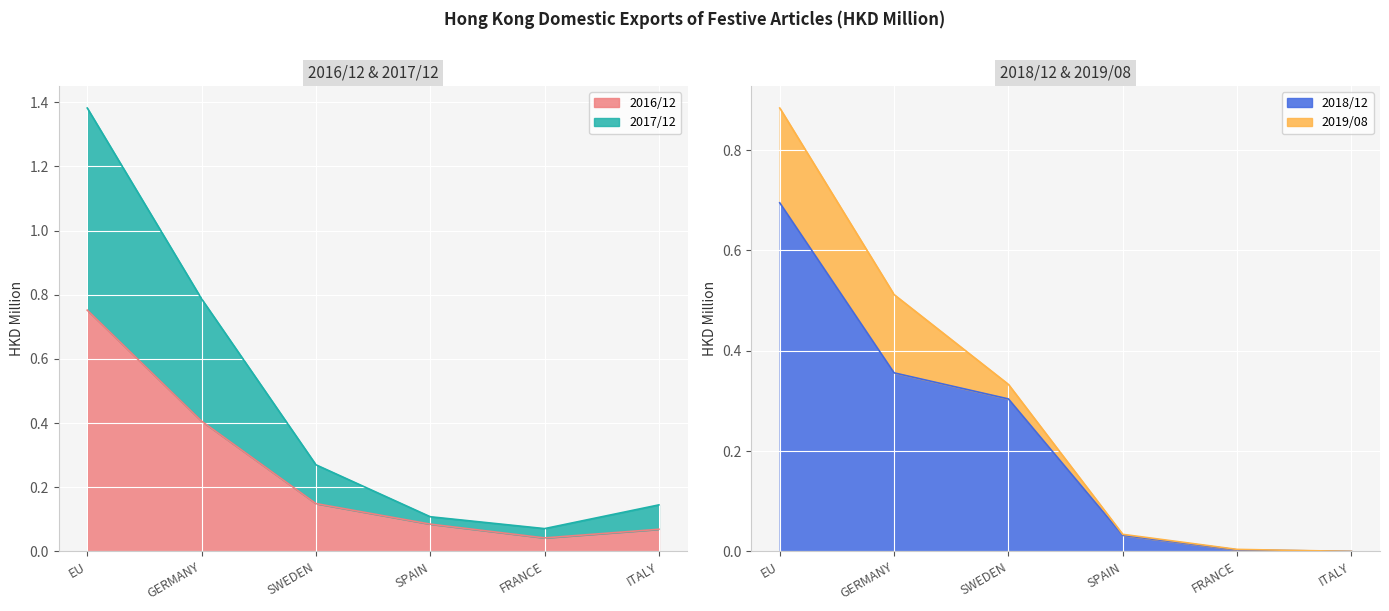

How many series are shown in this chart?

4